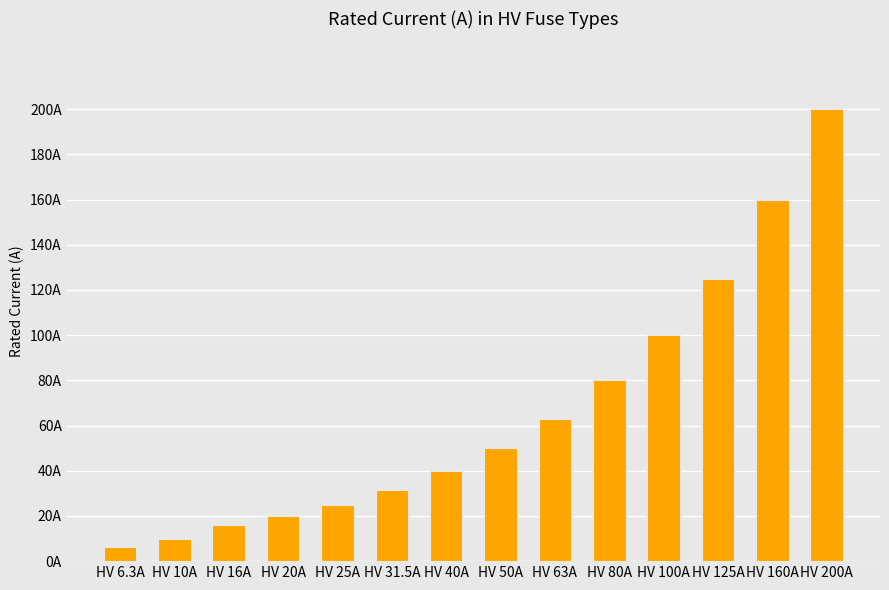

Are the bars horizontal?

No